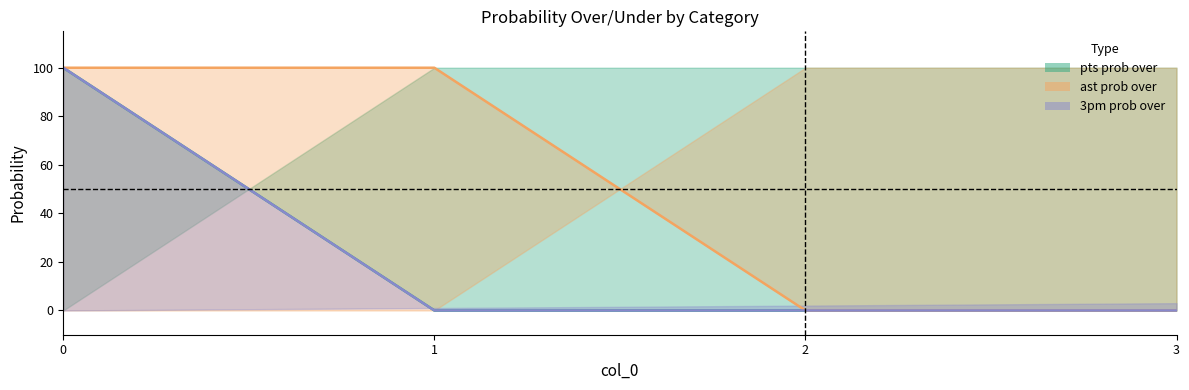

What is the difference between the second highest and second lowest values in the ast prob over line series?

100